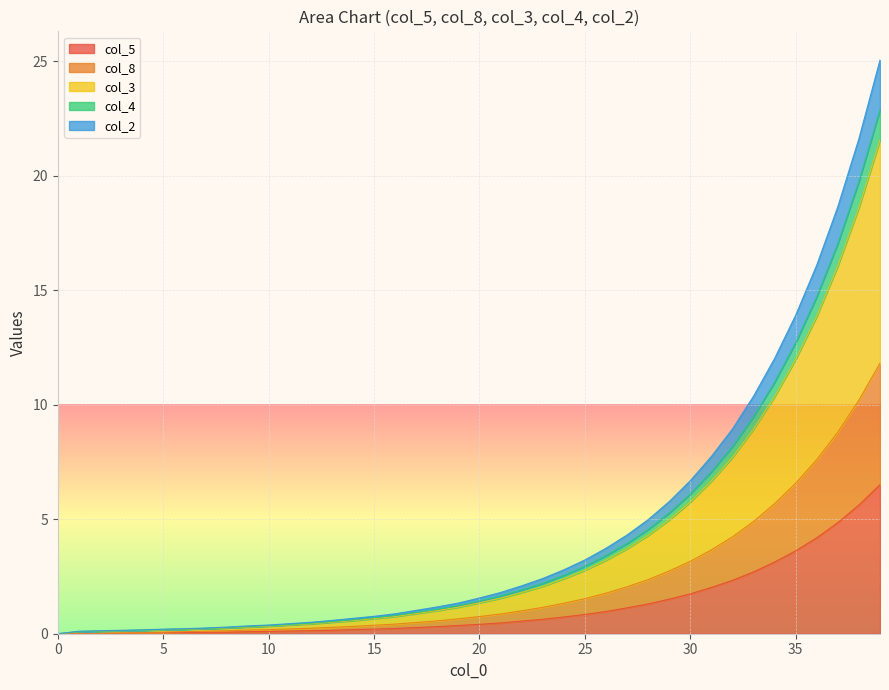

True or false: col_3 and col_4 cross at least once.

False